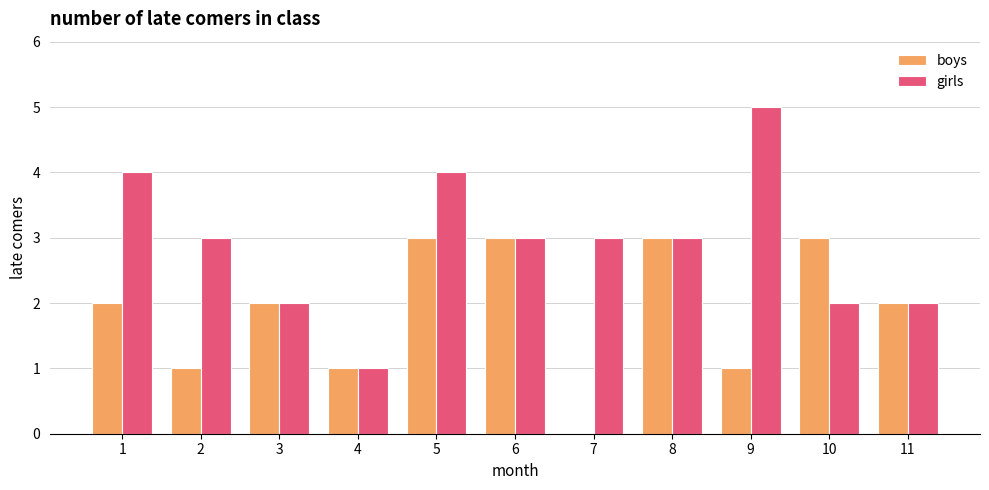

What is the maximum value for girls?

5